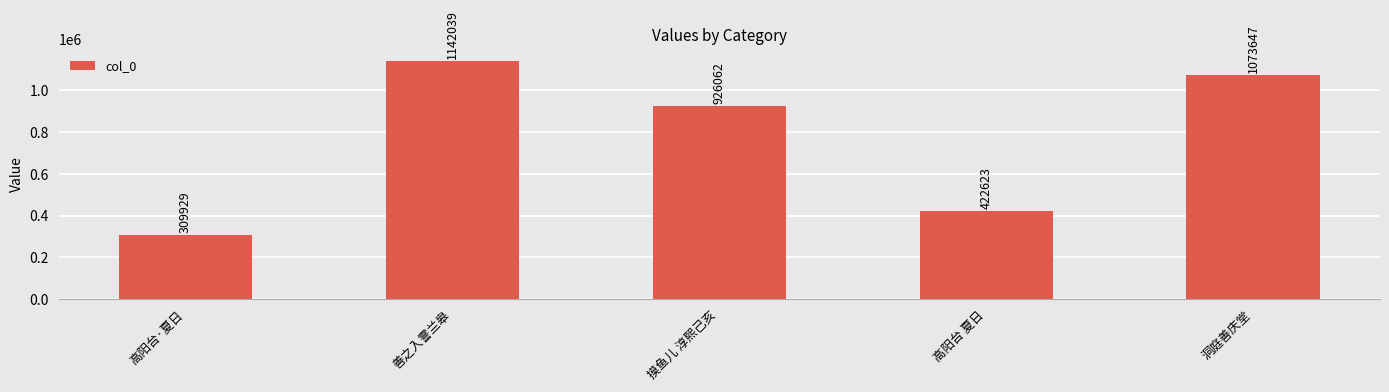

Where is the data nearest to the value 725984?

摸鱼儿 淳熙己亥